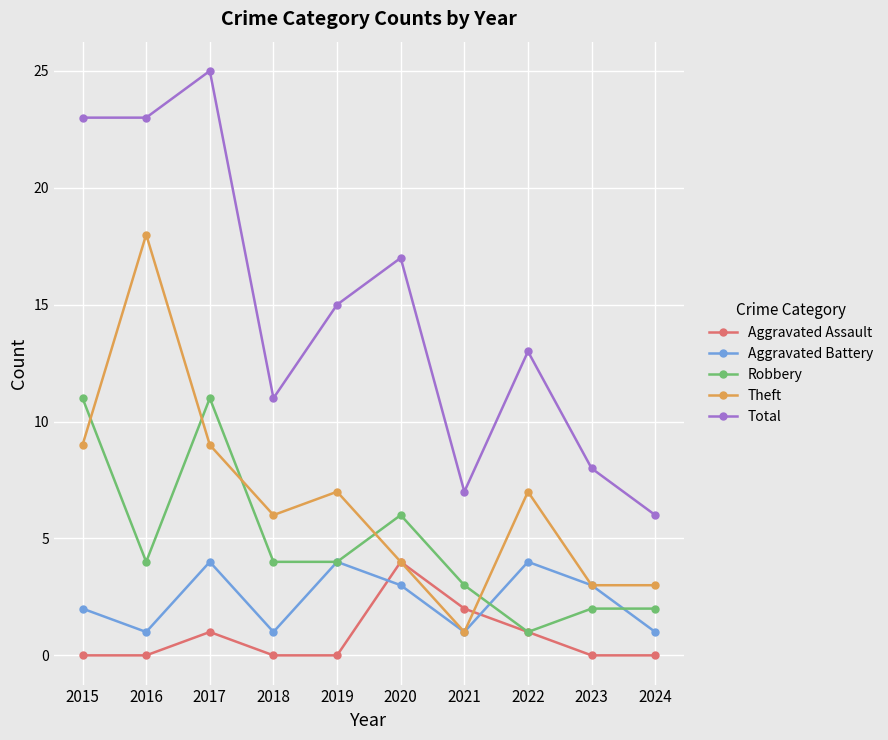

Between 2022 and 2023, which series saw the biggest shift?

Total